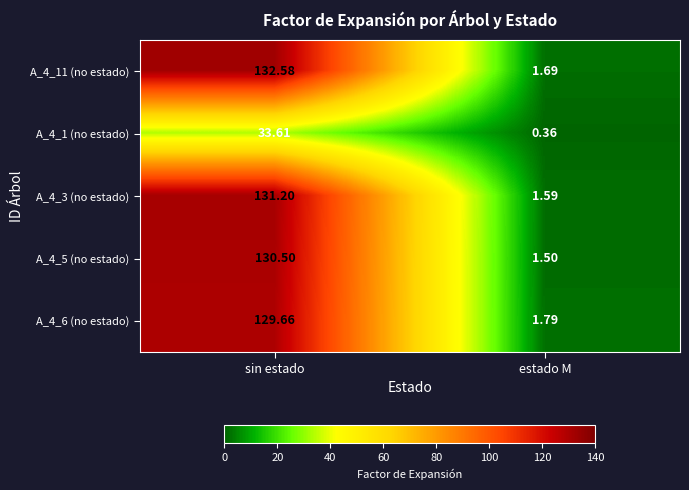

At which category is the sum across all series the highest?

sin estado